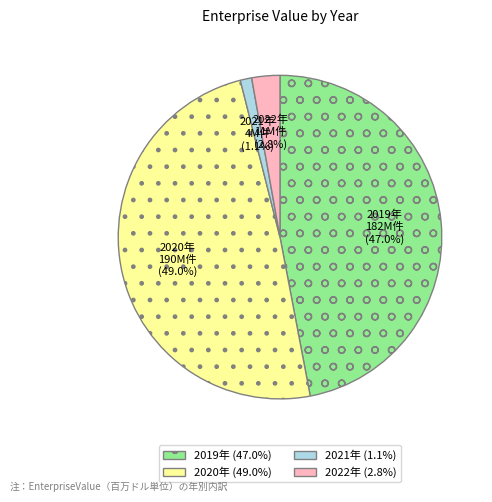

To the nearest percent, what is the difference between the largest and smallest slice percentages?

48%